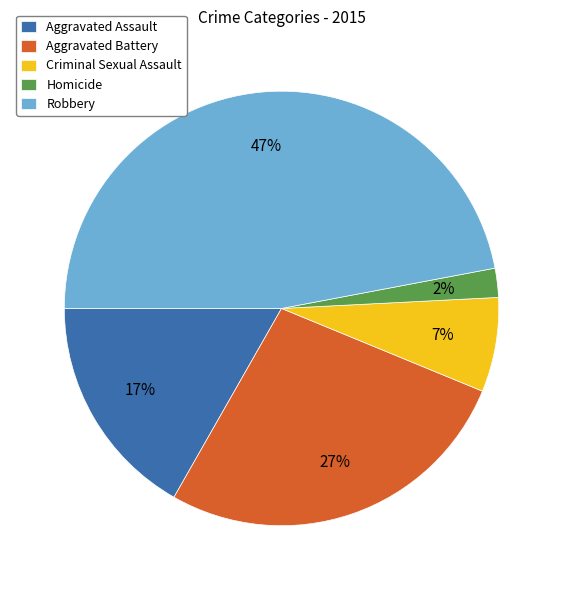

True or false: Aggravated Battery accounts for 27% of the total.

True